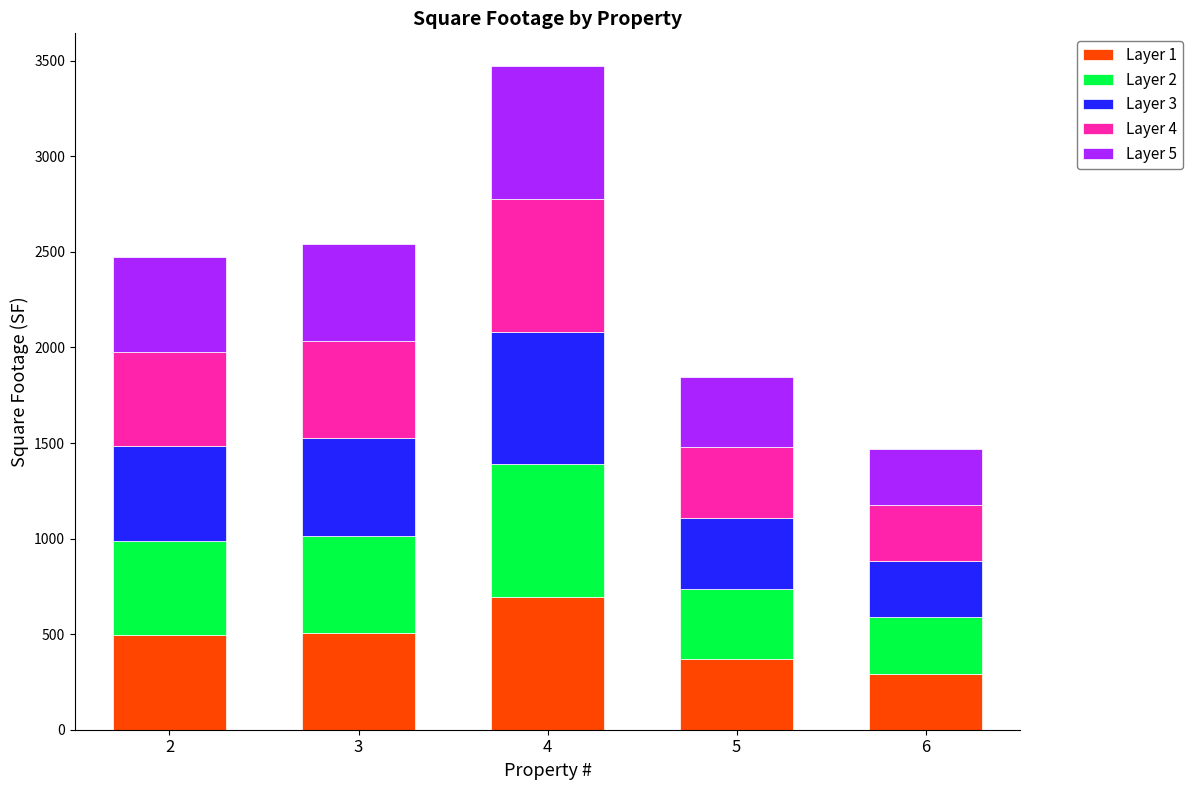

What is the highest value of the Layer 1 series?

694.0